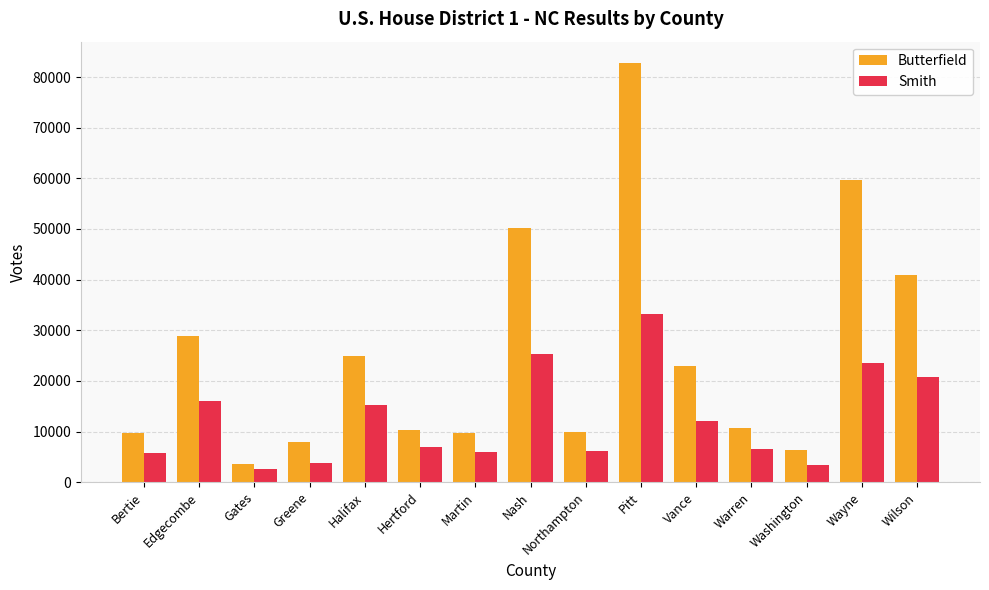

At Halifax, list the series in order from largest to smallest.

Butterfield, Smith